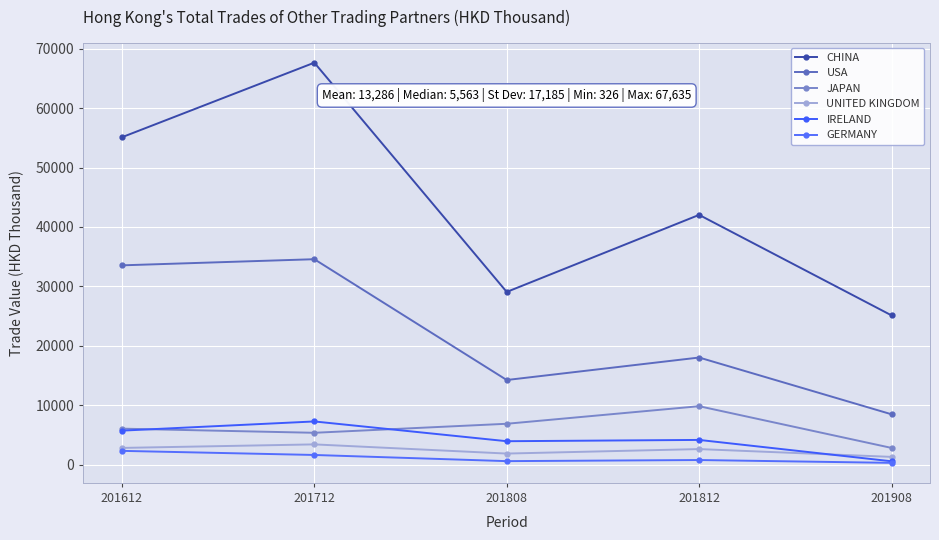

True or false: UNITED KINGDOM and USA cross at least once.

False